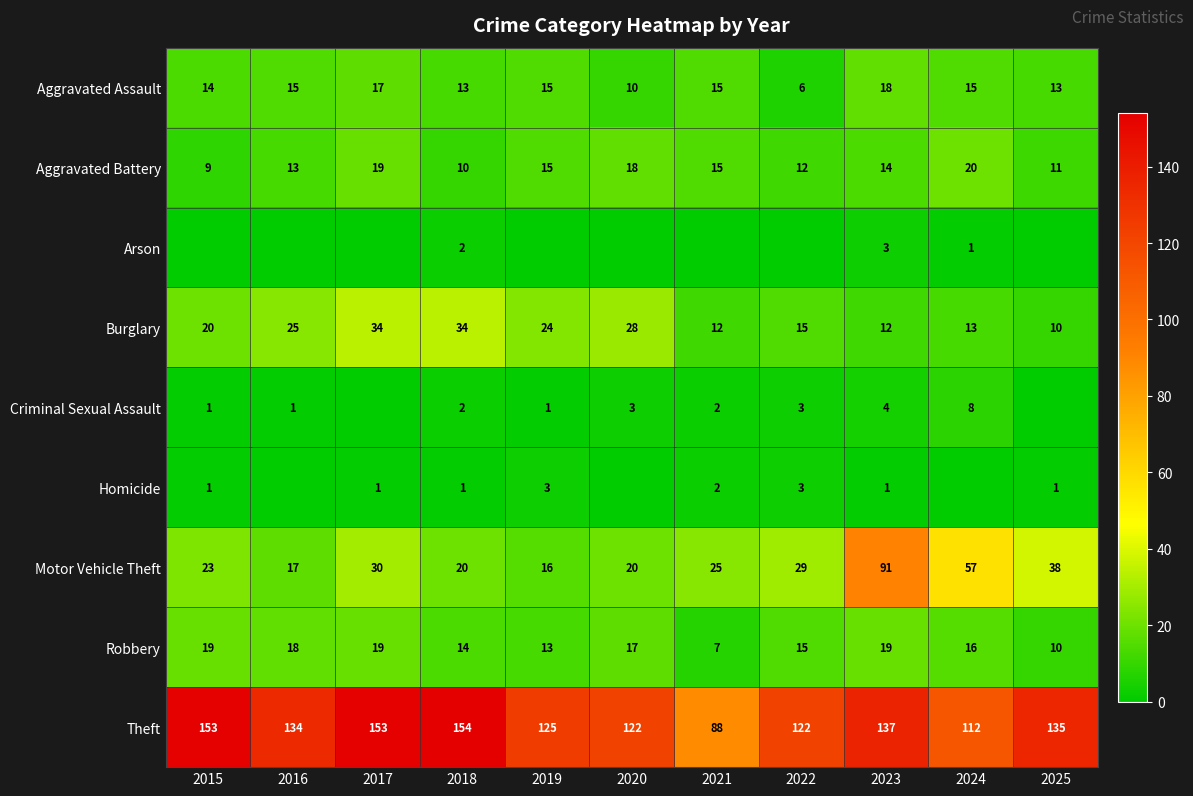

What is the difference between the Criminal Sexual Assault values at 2023 and 2024?

4